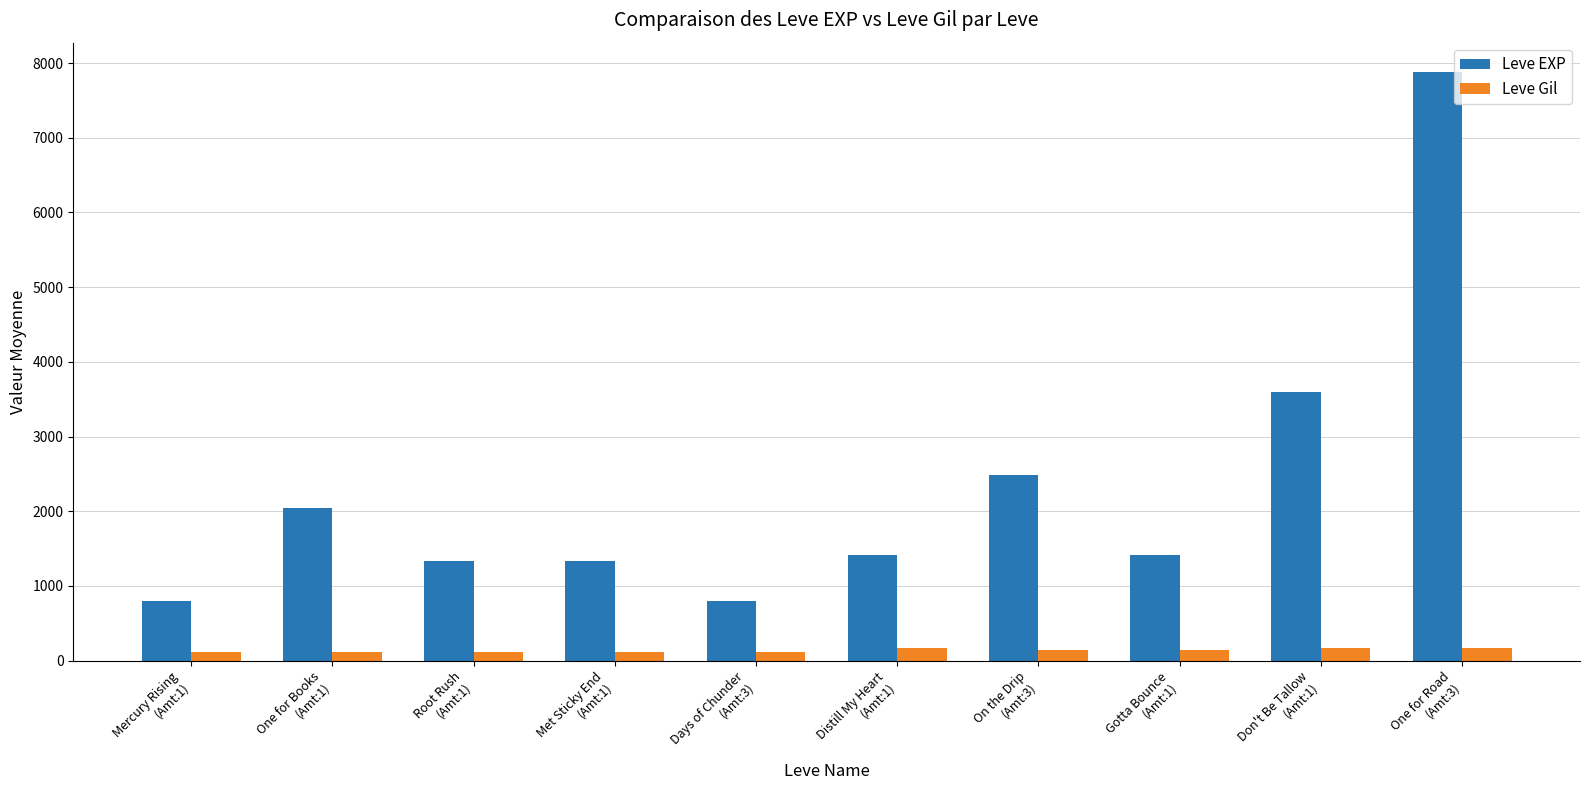

How many bars are there in each group?

2